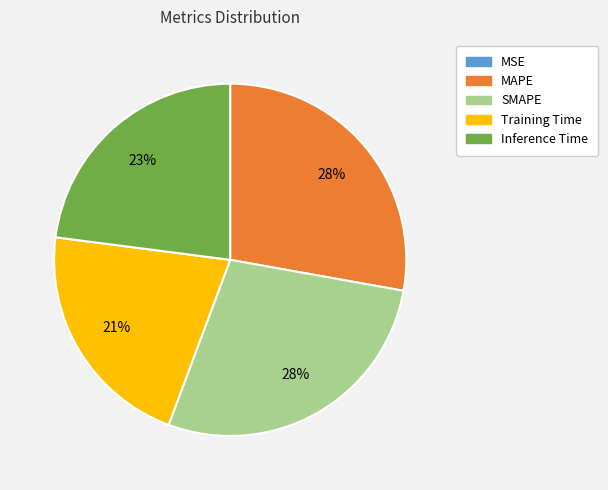

Does Training Time account for over 50% of the chart?

No